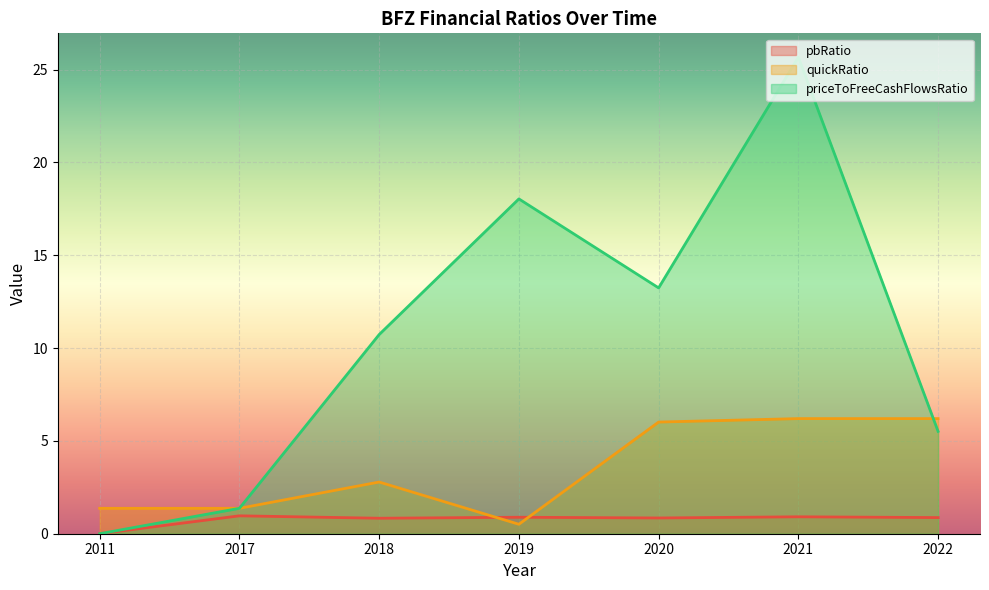

What is the value of the priceToFreeCashFlowsRatio point at the 6th from the left?

25.7